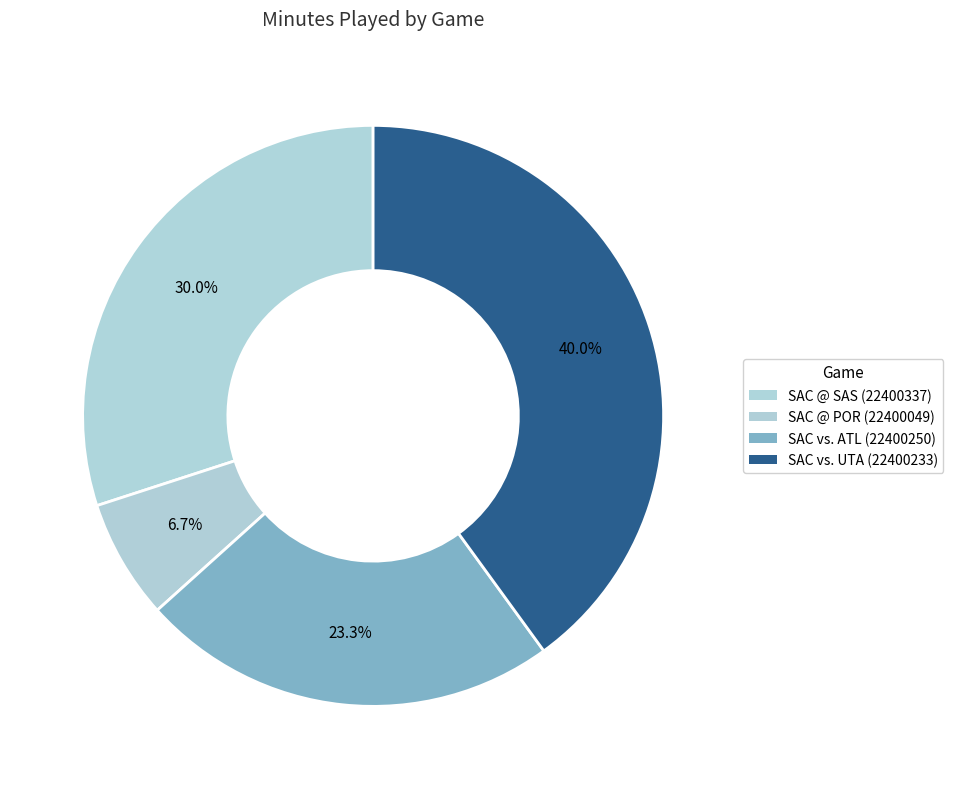

How many slices are in this pie chart?

4